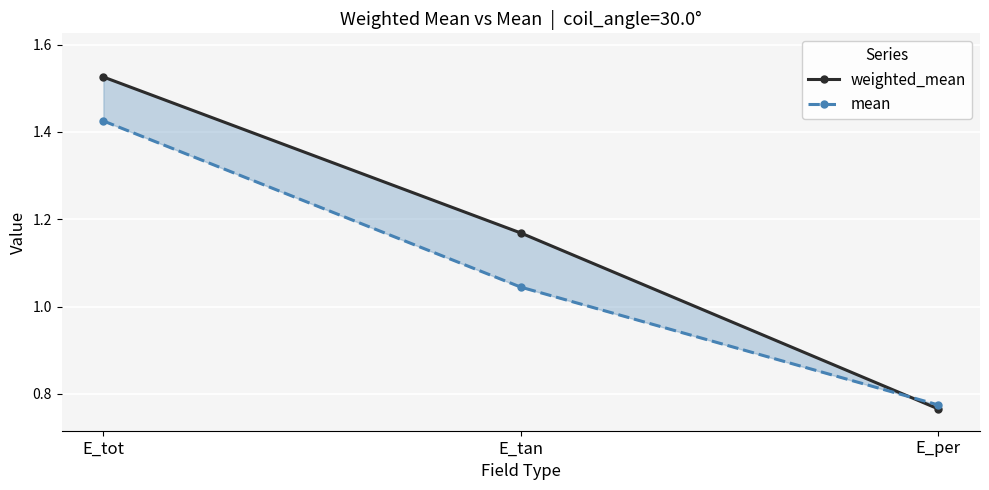

At which label is mean closest to 1?

E_tan